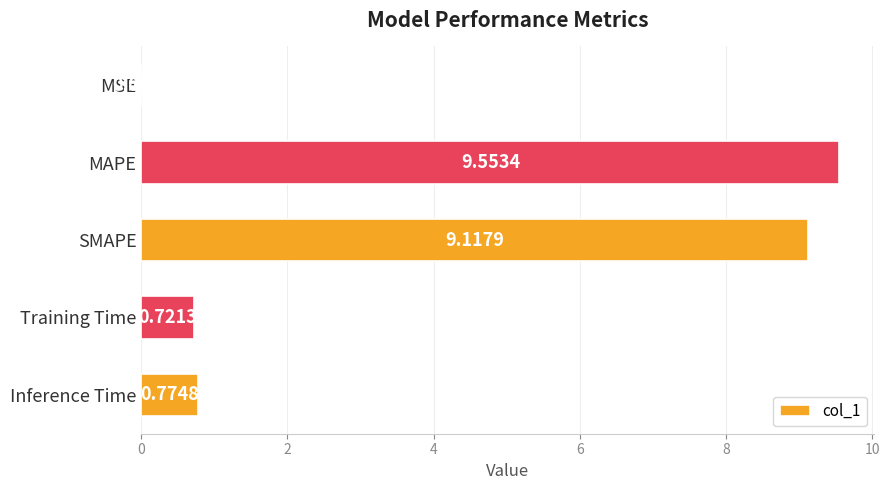

What is the change in value from MAPE to SMAPE?

-0.4